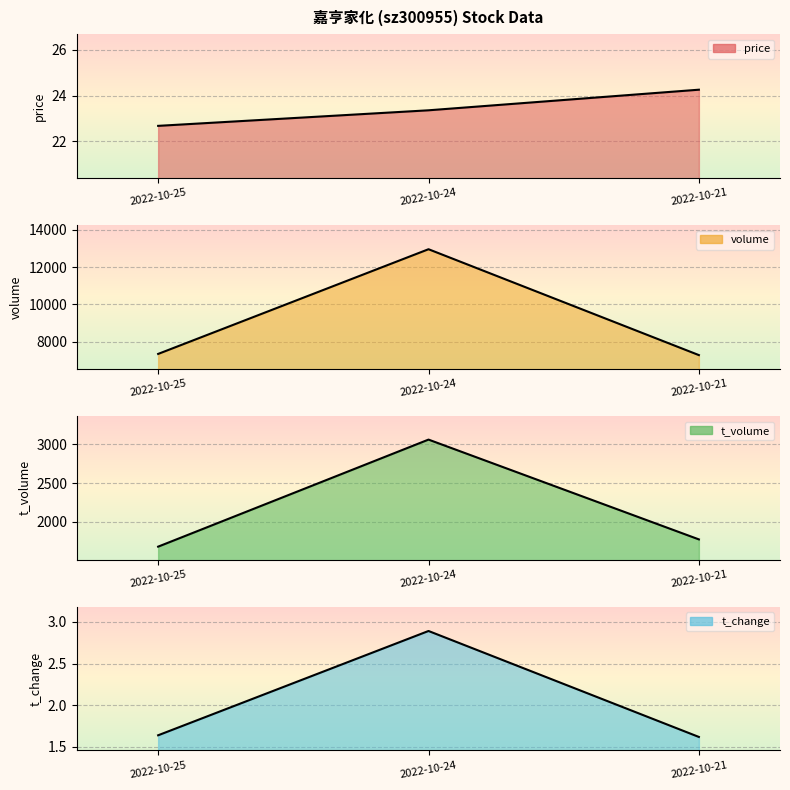

What is the difference between the t_change line values at 2022-10-24 and 2022-10-21?

1.3